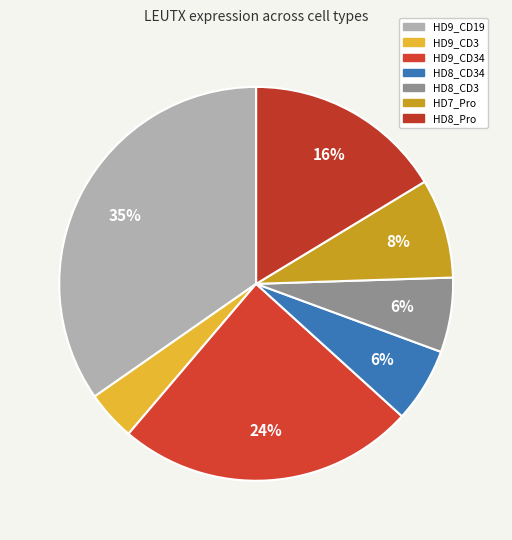

True or false: HD8_Pro accounts for 16% of the total.

True